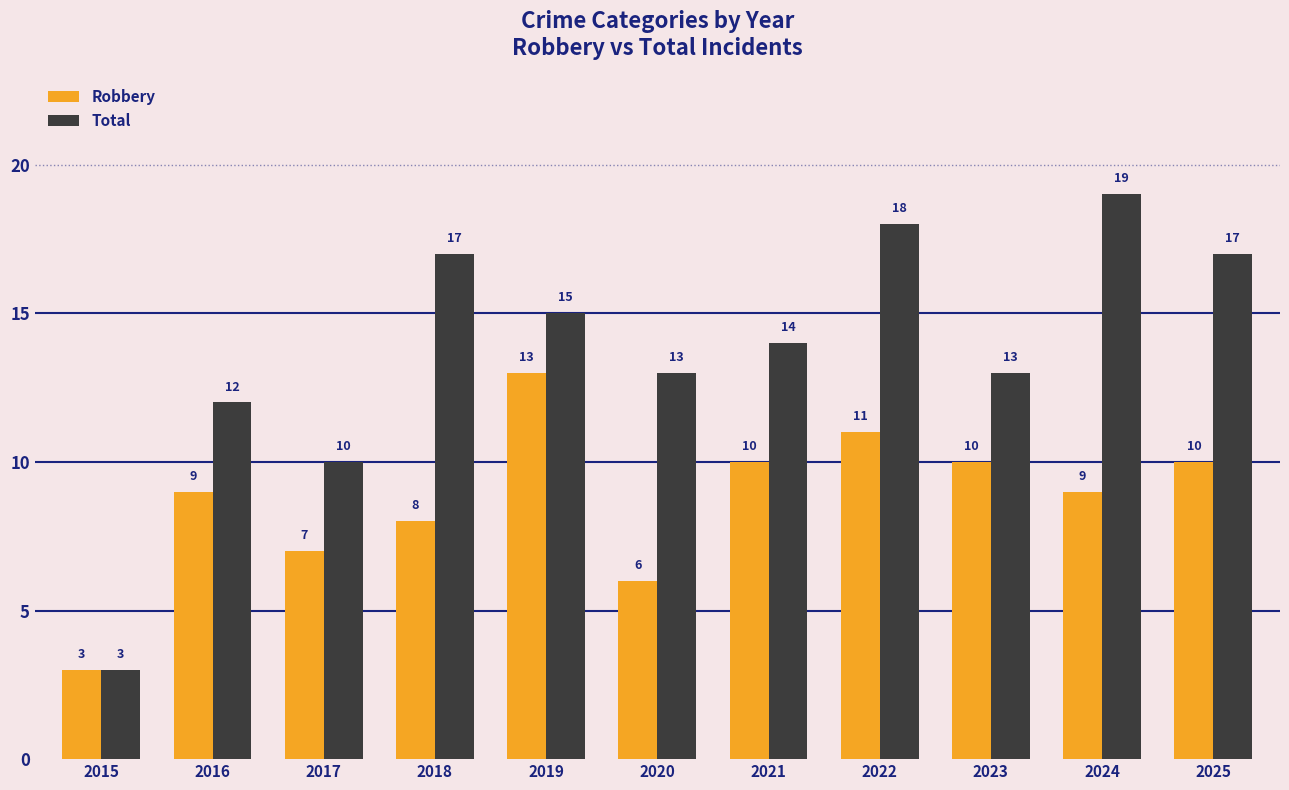

What is the difference between the maximum and minimum values in the Robbery series?

10